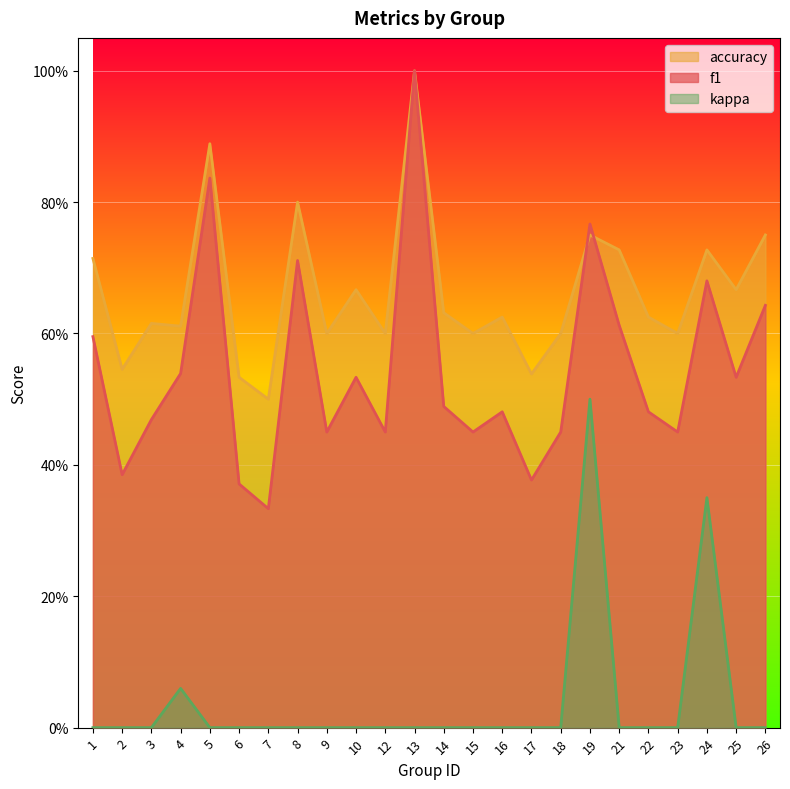

What is the difference between the second highest and second lowest values in the accuracy series?

0.4